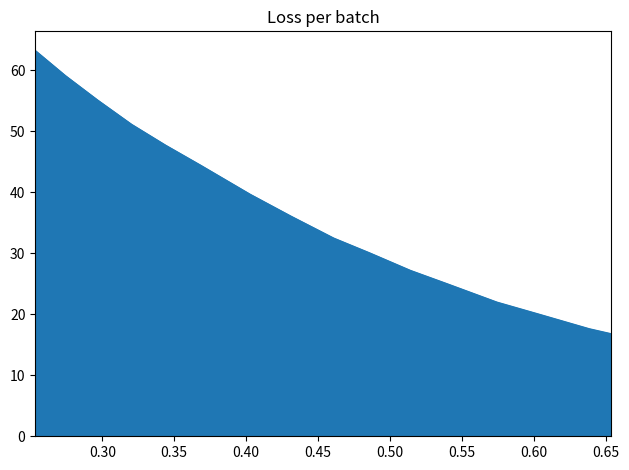

Reading left to right, transcribe all the data shown in this chart.

63.3	59.1	55.1	51.2	47.7	44.5	39.7	36.1	32.5	30.1	27.2	25.0	22.0	20.1	17.6	16.8